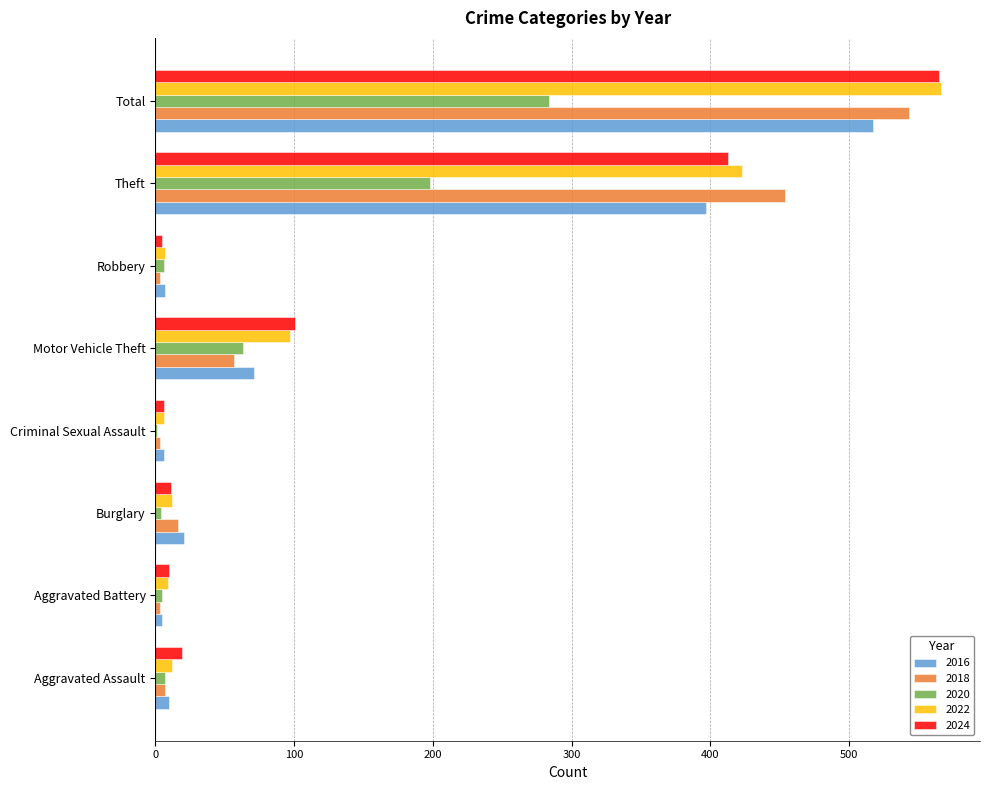

What is the sum of all 2020 values?

568